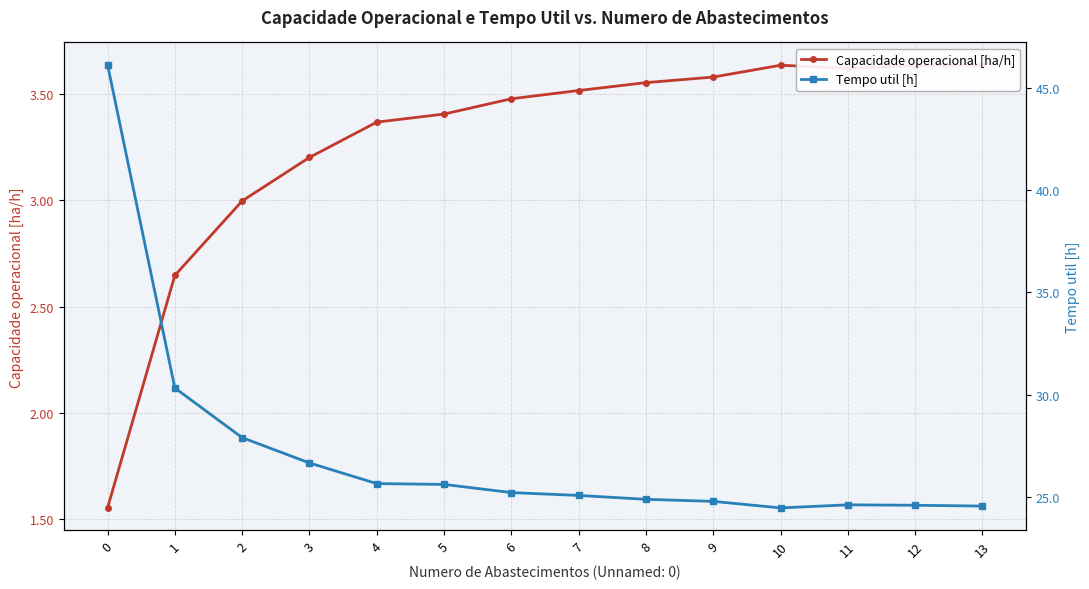

Rank the series at 12 from highest to lowest value.

Tempo util [h], Capacidade operacional [ha/h]